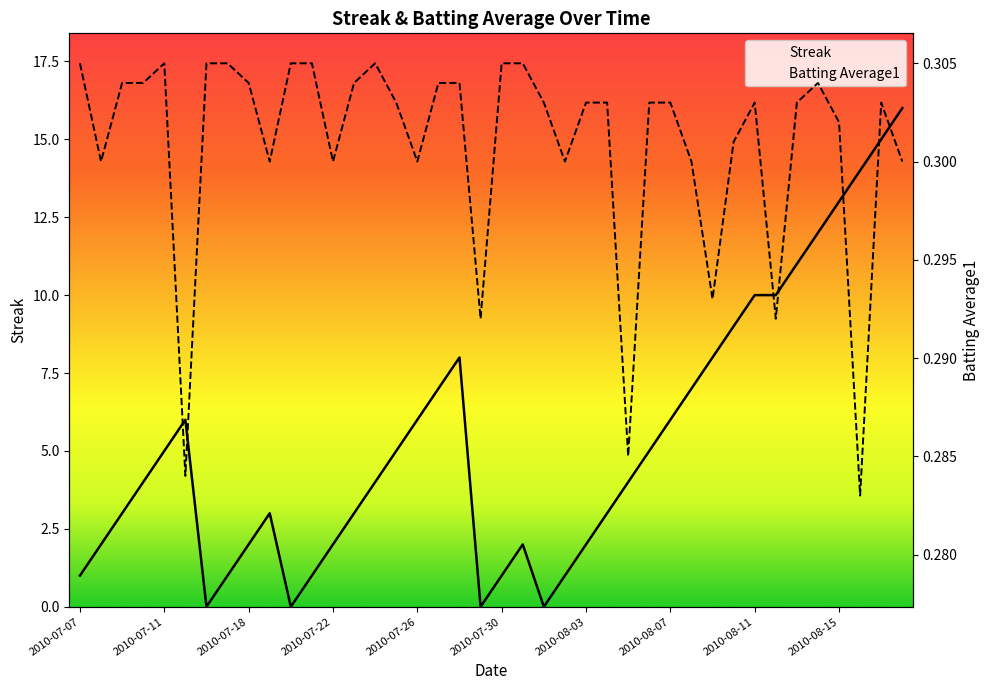

What is the maximum value for Streak?

16.0